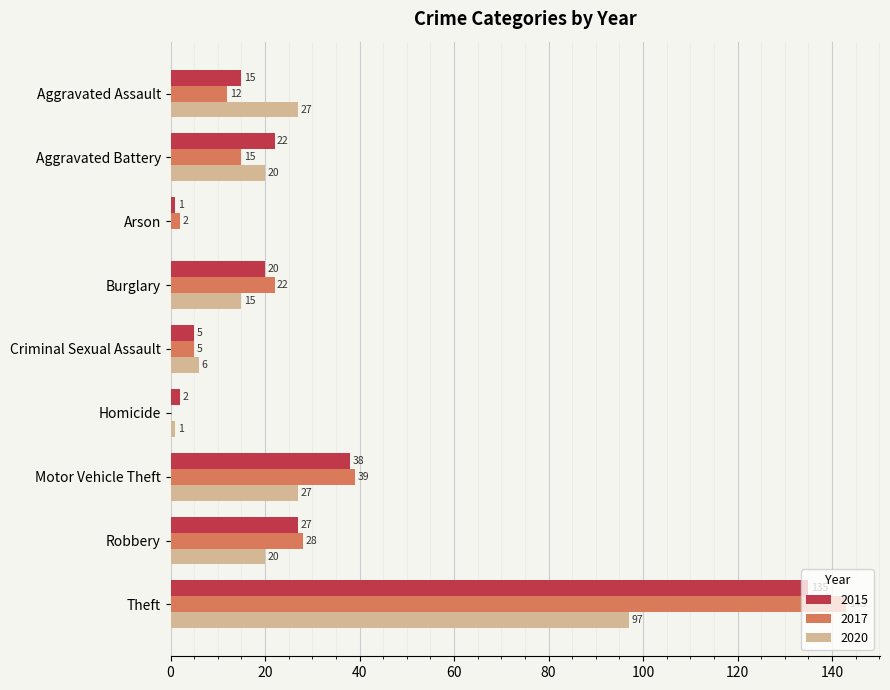

What is the sum of all 2015 values?

265